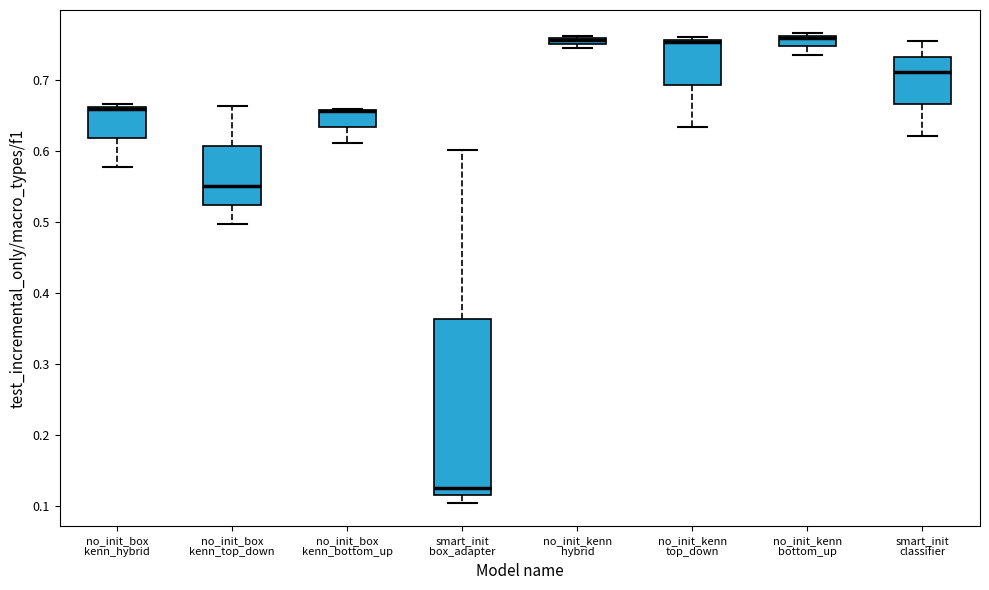

Where is the lower edge of the box for no_init_box kenn_hybrid on the y-axis? The values are not printed on the chart, so give them approximately, as read against the axis.

0.62